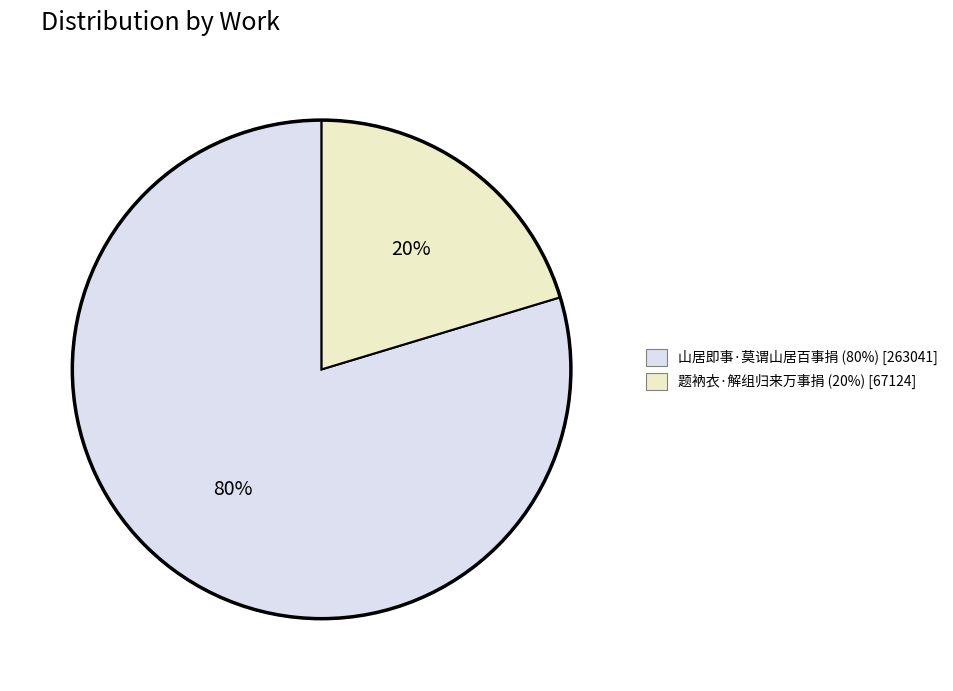

Which category has the biggest portion of the pie?

山居即事·莫谓山居百事捐